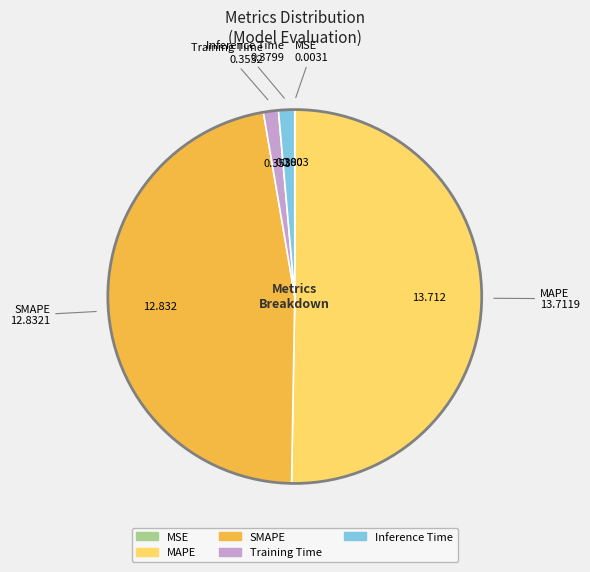

What is the majority slice?

MAPE